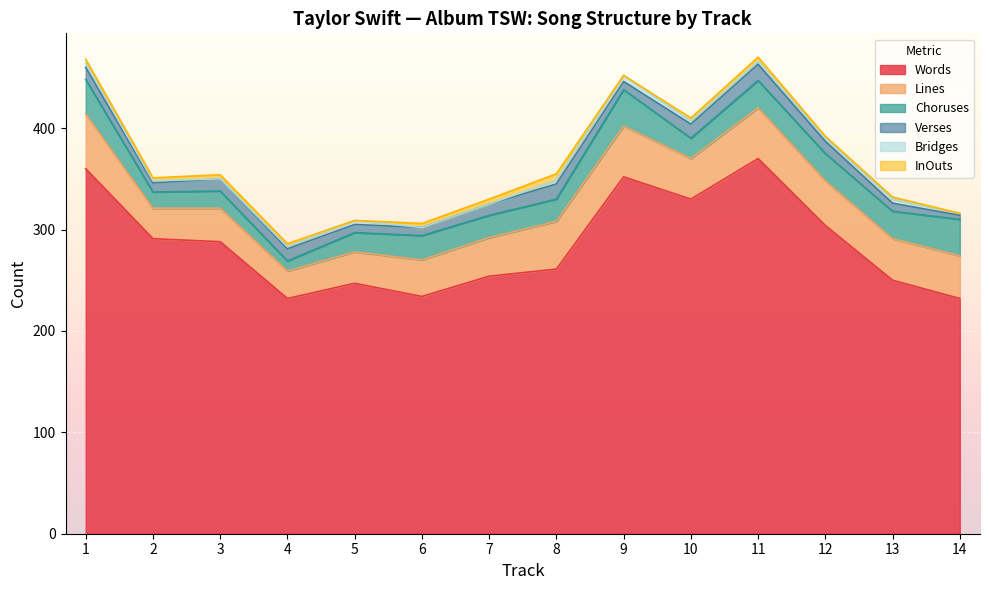

Where does the Choruses series first go above 24?

1